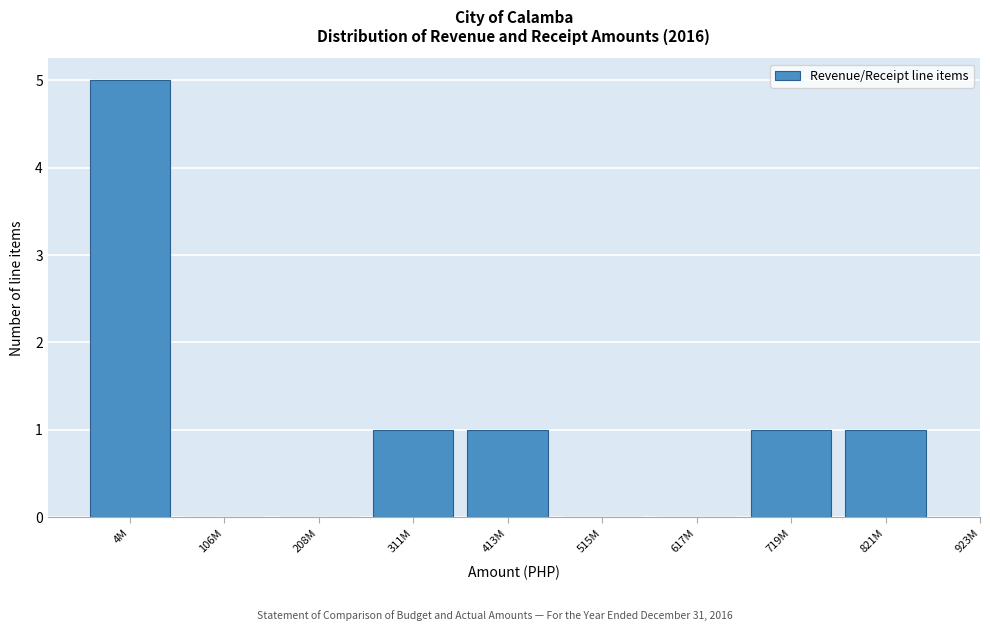

Reading left to right, extract all data points from this chart.

4M=5	106M=0	208M=0	311M=1	413M=1	515M=0	617M=0	719M=1	821M=1